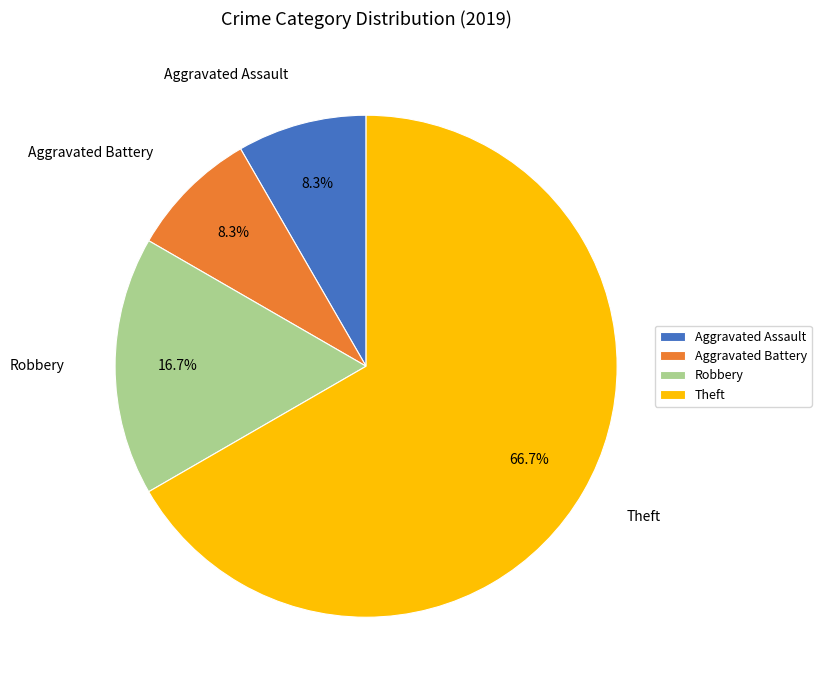

Which category accounts for the majority?

Theft